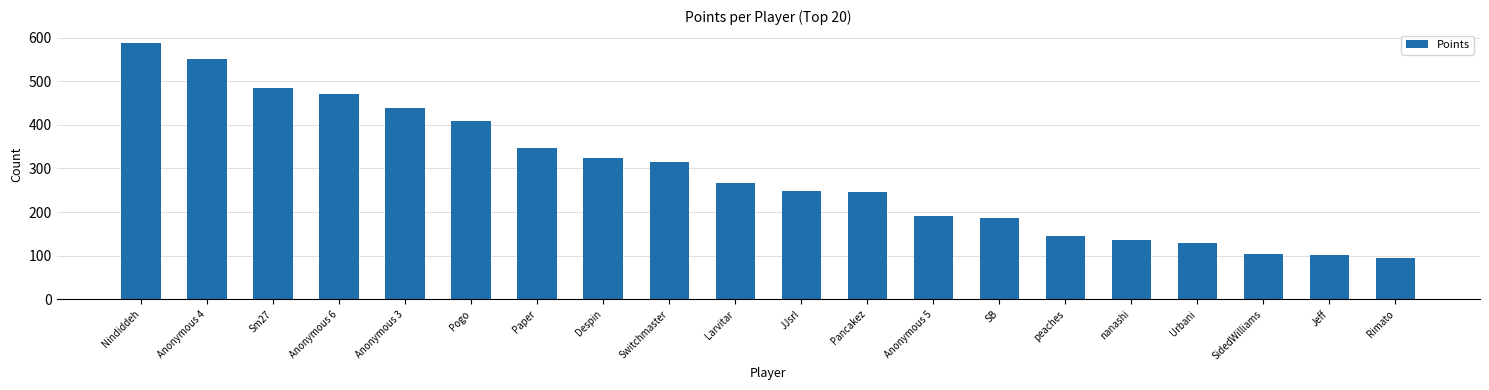

How many bars are there in total?

20